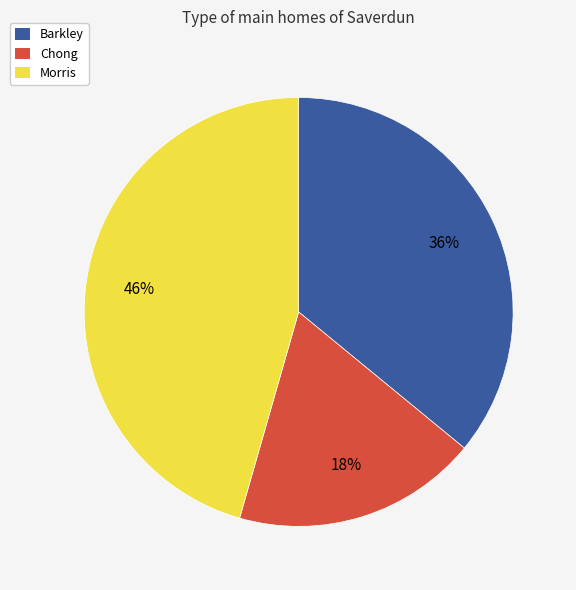

Approximately how many times larger is the value at Barkley compared to Morris?

0.8